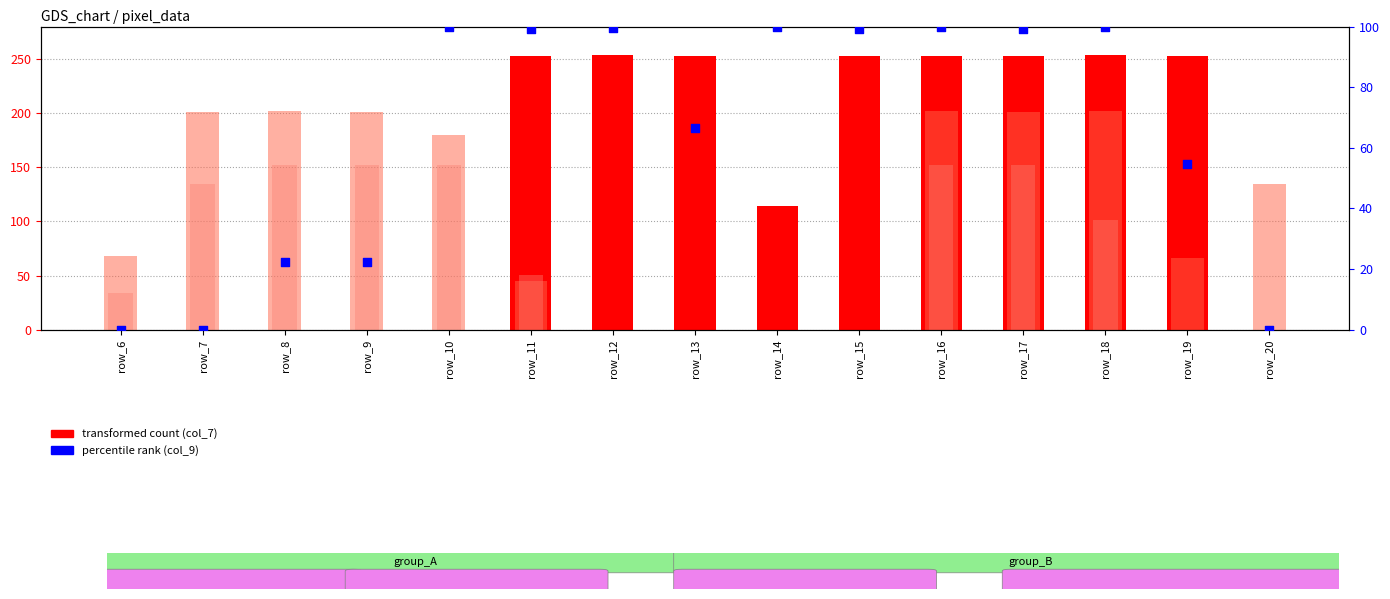

What is the total value across all series at row_13?

319.7